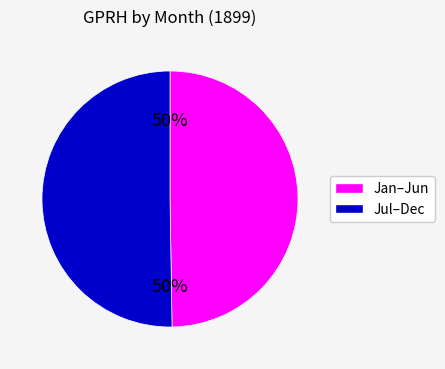

To the nearest percent, what is the average slice percentage?

50%